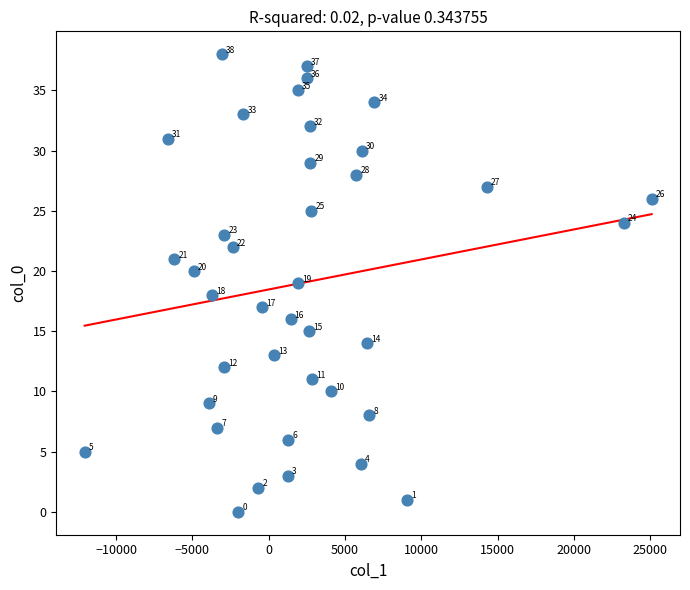

What Y value in the scatter plot is closest to 19?

19